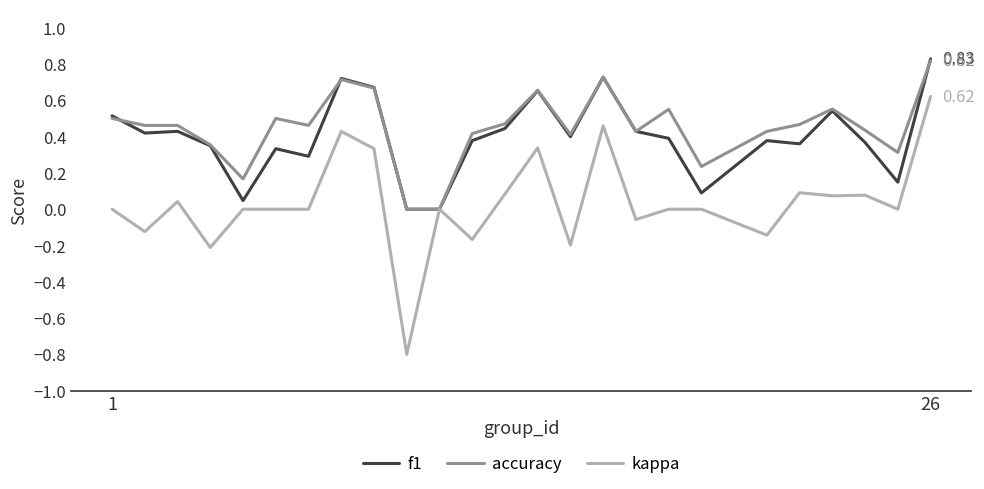

What is the minimum value shown in the chart?

-0.8